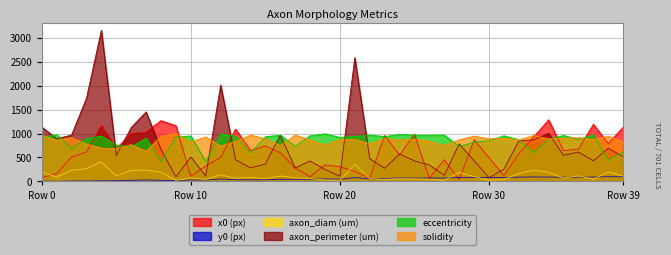

Count the number of data series in this chart.

6